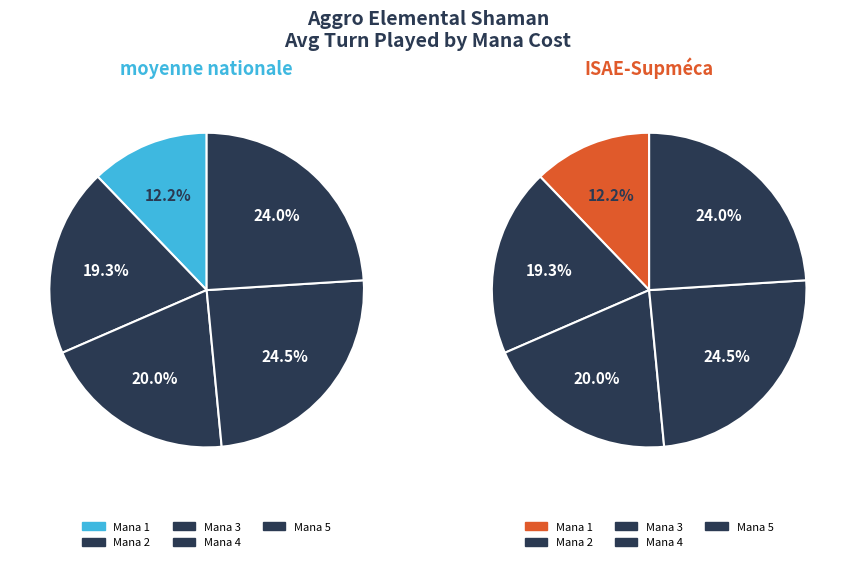

Combined, do 4 and 3 account for over 50%?

No